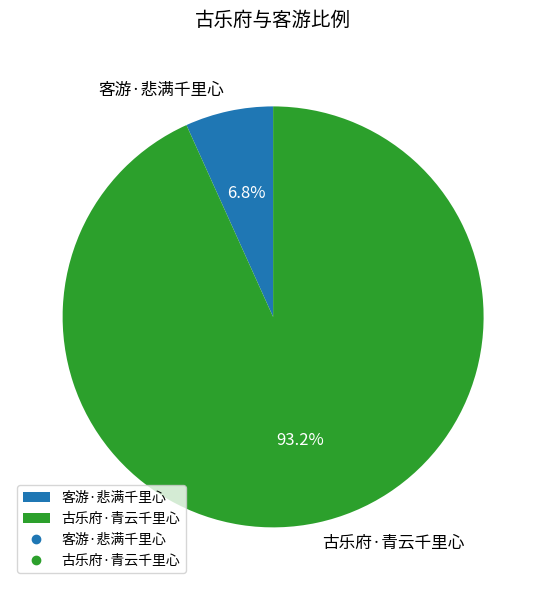

Rank the categories by value from highest to lowest.

古乐府·青云千里心, 客游·悲满千里心